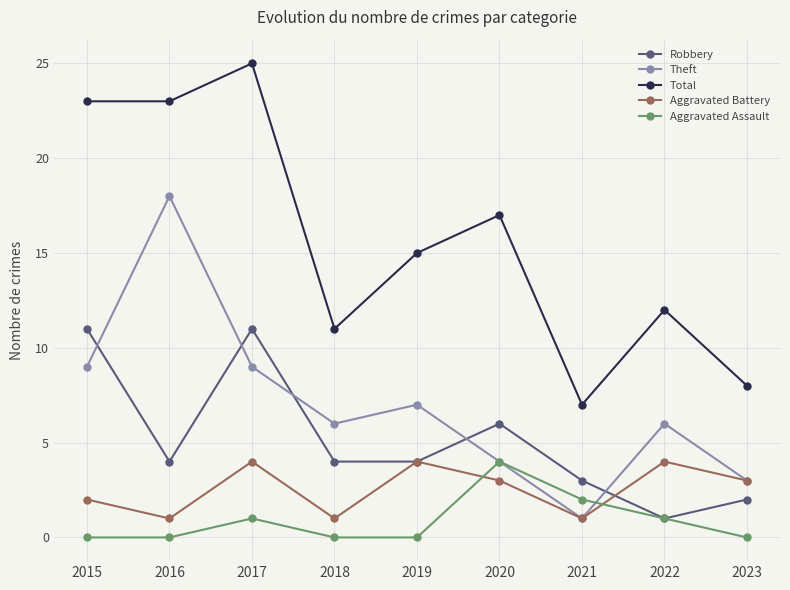

What is the approximate value of Total at 2019?

15